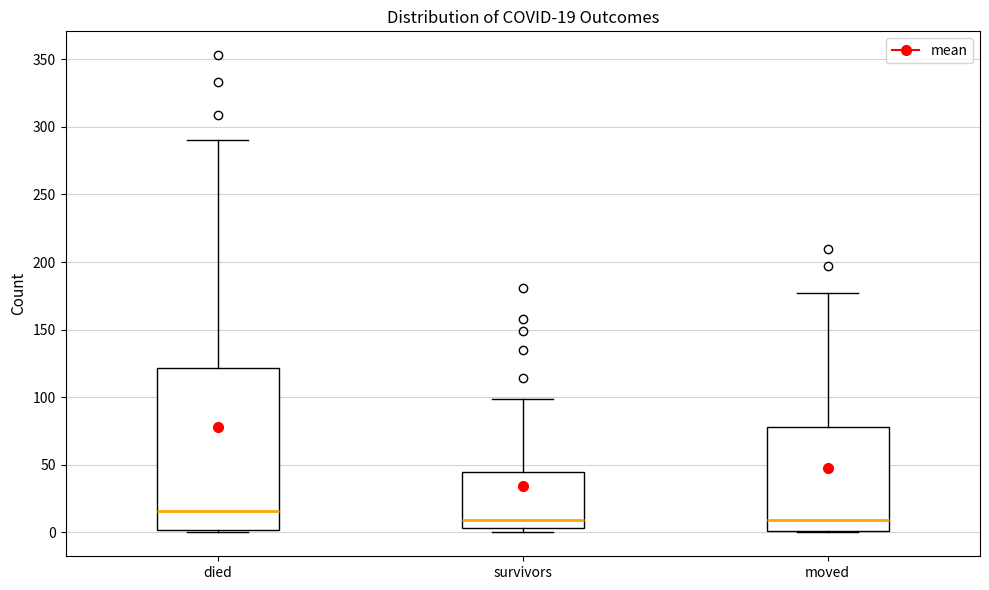

Which box is the tallest, from its lower edge to its upper edge?

died